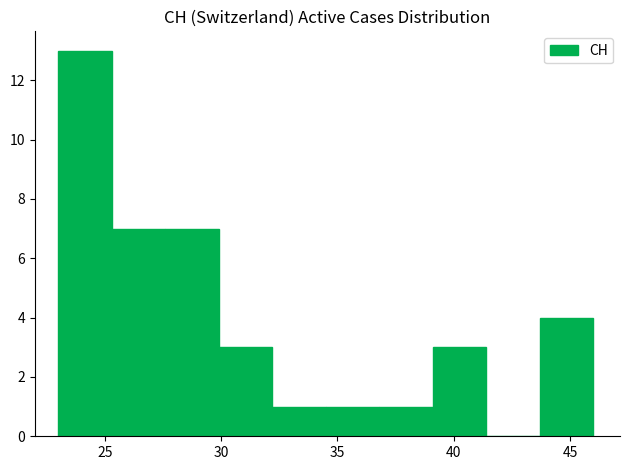

Reading left to right, list every bar in this chart as the range it spans on the x-axis followed by its height. Neither the bar edges nor the heights are printed on the chart, so give them approximately, as read against the axes.

23.0 to 25.3: 13
25.3 to 27.6: 7
27.6 to 29.9: 7
29.9 to 32.2: 3
32.2 to 34.5: 1
34.5 to 36.8: 1
36.8 to 39.1: 1
39.1 to 41.4: 3
41.4 to 43.7: 0
43.7 to 46.0: 4